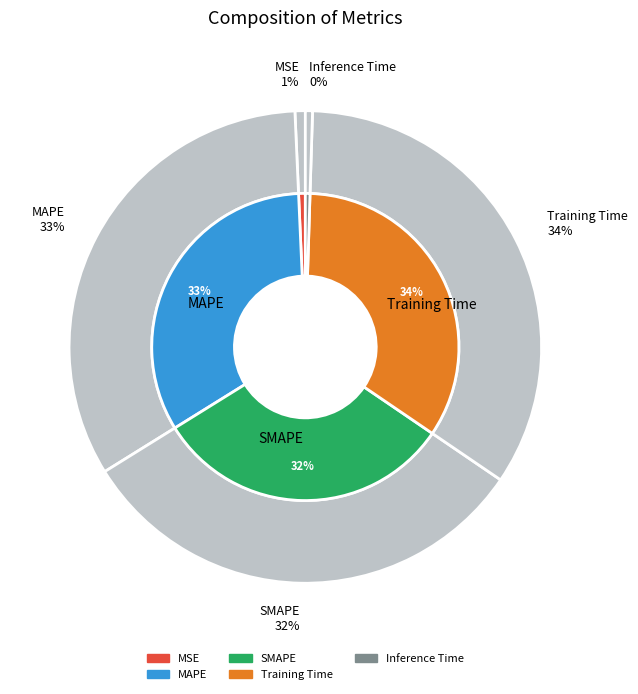

Which has a higher value, Inference Time or MSE?

MSE